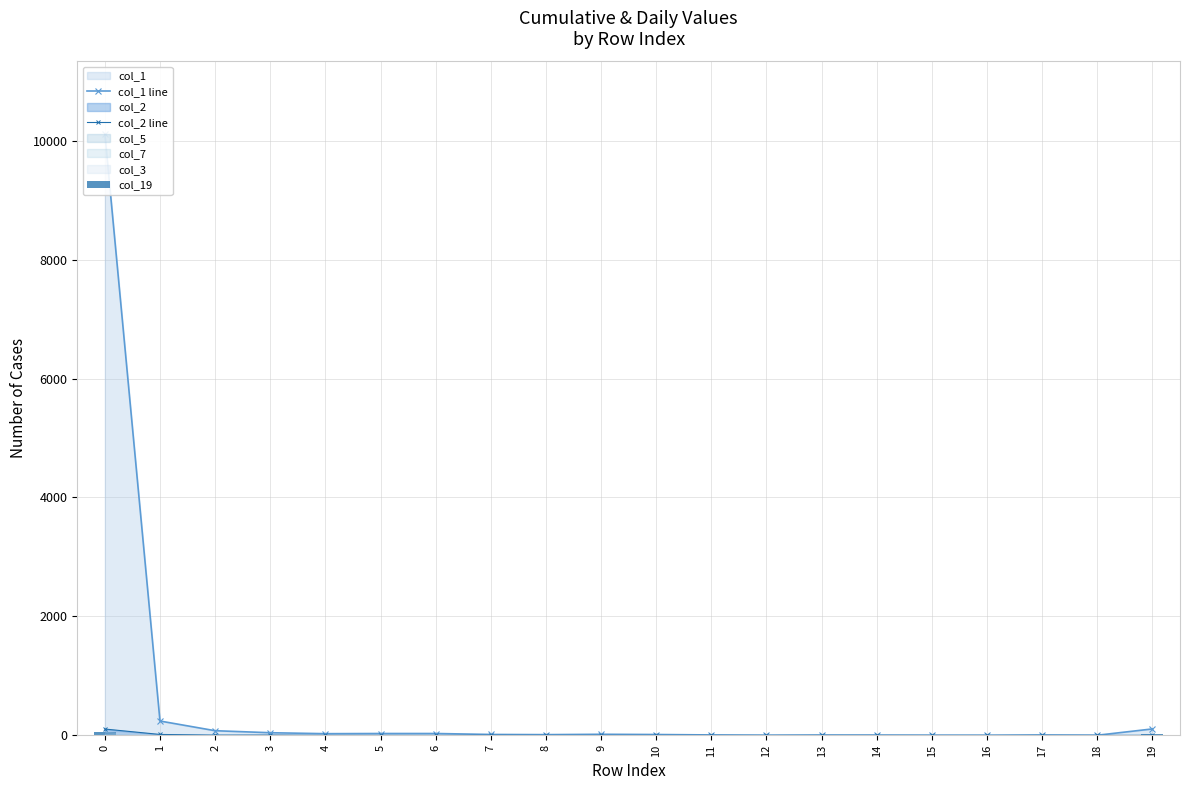

Reading left to right, what are all the values shown in this chart?

col_1 line: 0=10117	1=241	2=78	3=44	4=28	5=31	6=31	7=15	8=12	9=18	10=14	11=7	12=2	13=5	14=4	15=2	16=1	17=6	18=2	19=108
col_2 line: 0=106	1=15	2=4	3=5	4=1	5=1	6=0	7=2	8=0	9=0	10=0	11=0	12=0	13=0	14=0	15=0	16=0	17=0	18=0	19=1
col_19: 0=51	1=4	2=2	3=0	4=1	5=0	6=3	7=1	8=0	9=0	10=1	11=2	12=1	13=1	14=1	15=1	16=0	17=0	18=0	19=28